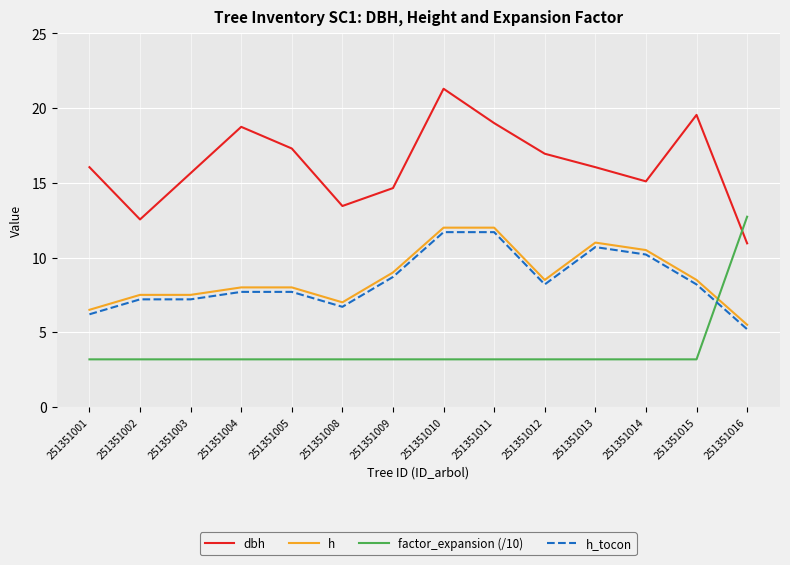

List the series in order of their peak value, highest first.

dbh, factor_expansion (/10), h, h_tocon